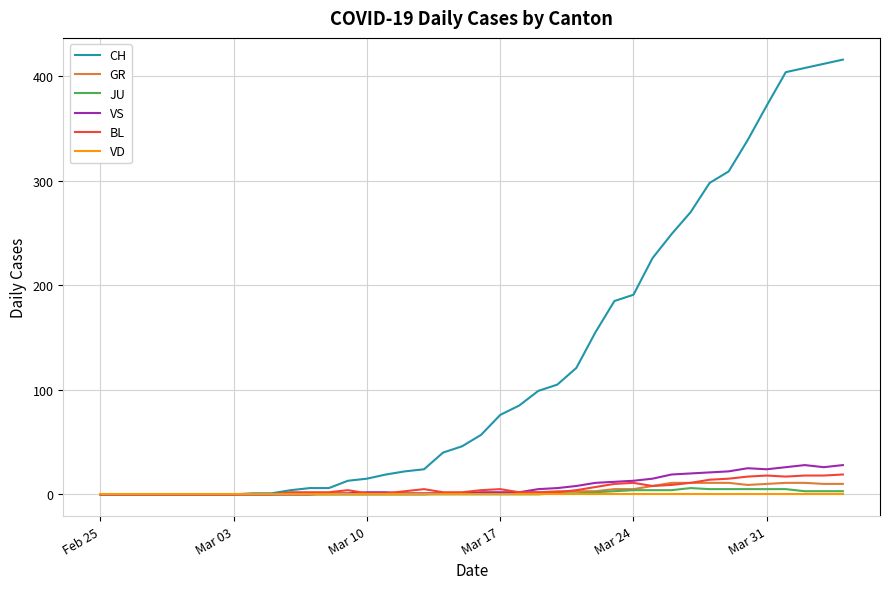

Which series has the widest spread of values?

CH